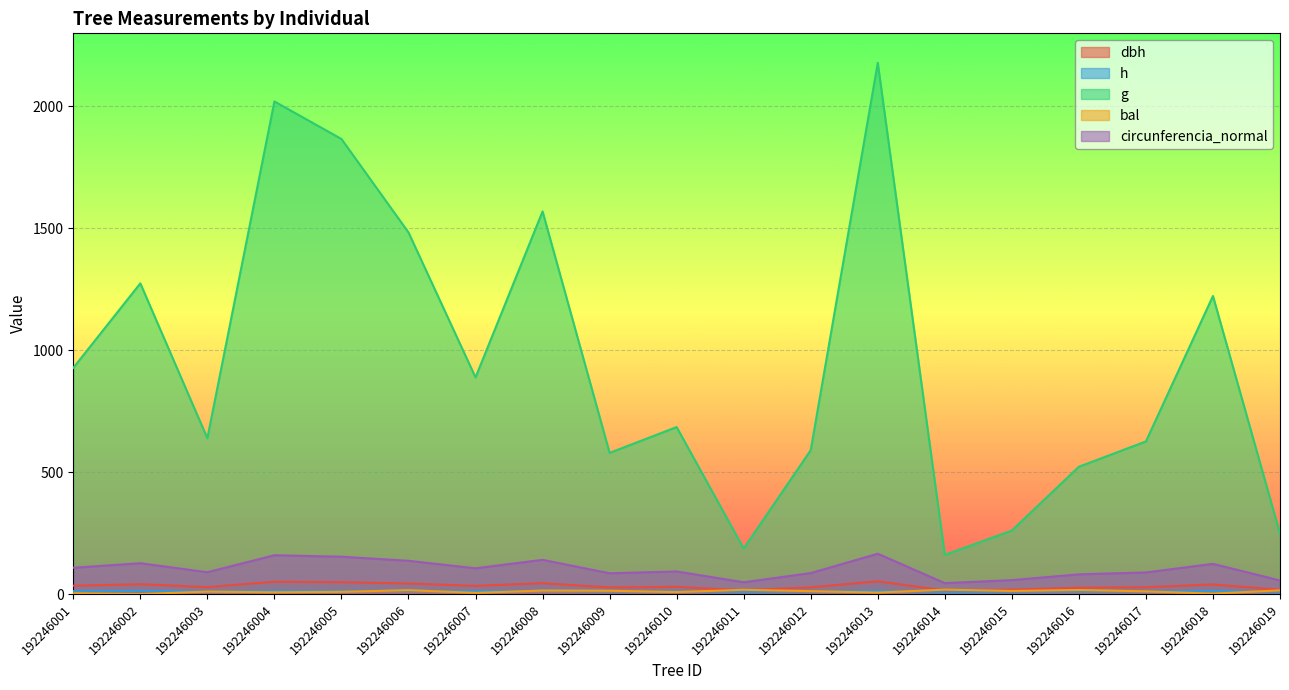

How many categories are shown in the chart?

19